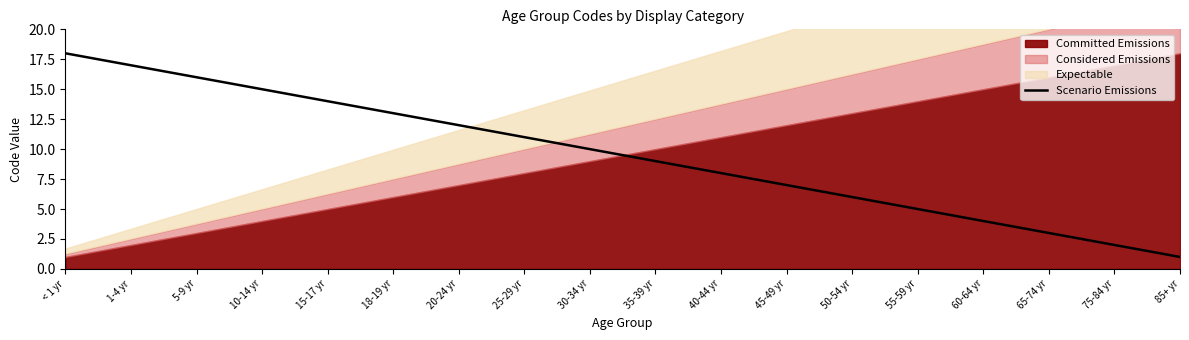

Rank the categories by Scenario Emissions value from highest to lowest.

< 1 yr, 1-4 yr, 5-9 yr, 10-14 yr, 15-17 yr, 18-19 yr, 20-24 yr, 25-29 yr, 30-34 yr, 35-39 yr, 40-44 yr, 45-49 yr, 50-54 yr, 55-59 yr, 60-64 yr, 65-74 yr, 75-84 yr, 85+ yr